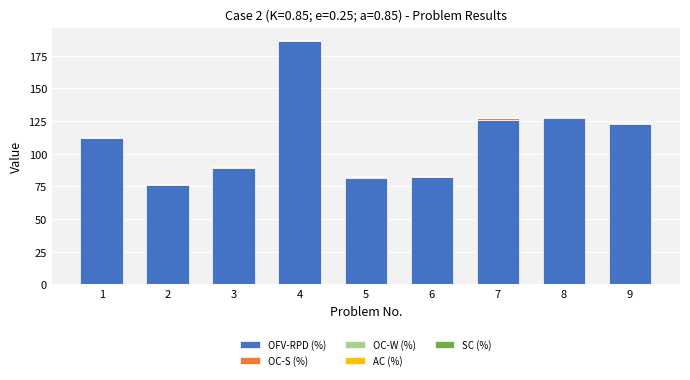

At which category is the sum across all series the highest?

4